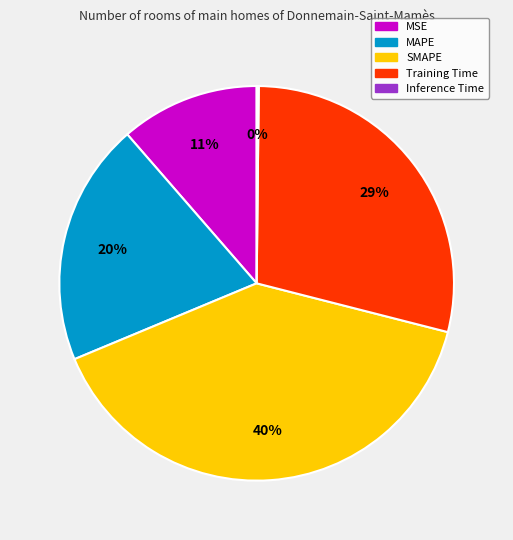

To the nearest percent, what percentage of the pie is MAPE?

20%